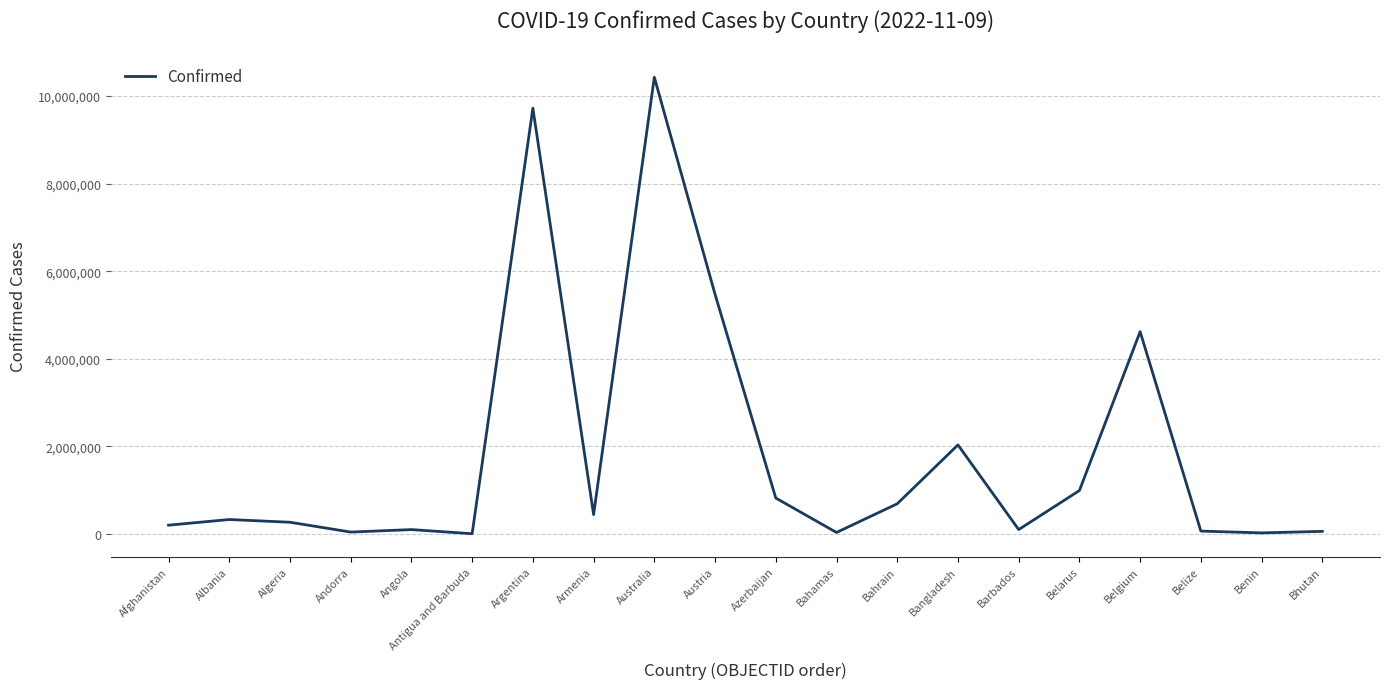

The value at Belarus is 994037. True or false?

True